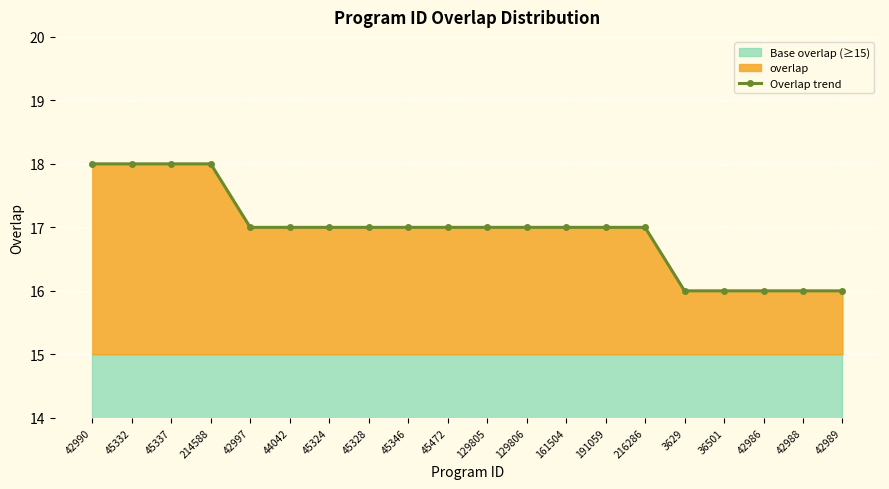

The value at 42988 is 11. True or false?

False